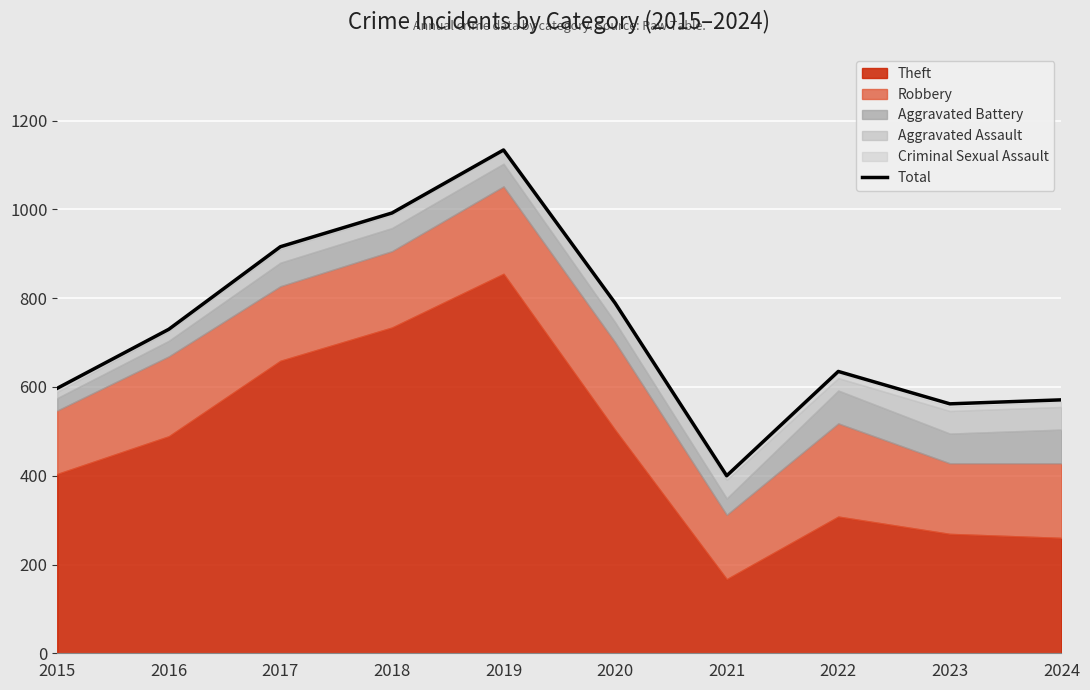

Approximately how many times larger is the value at 2021 compared to 2016?

0.5